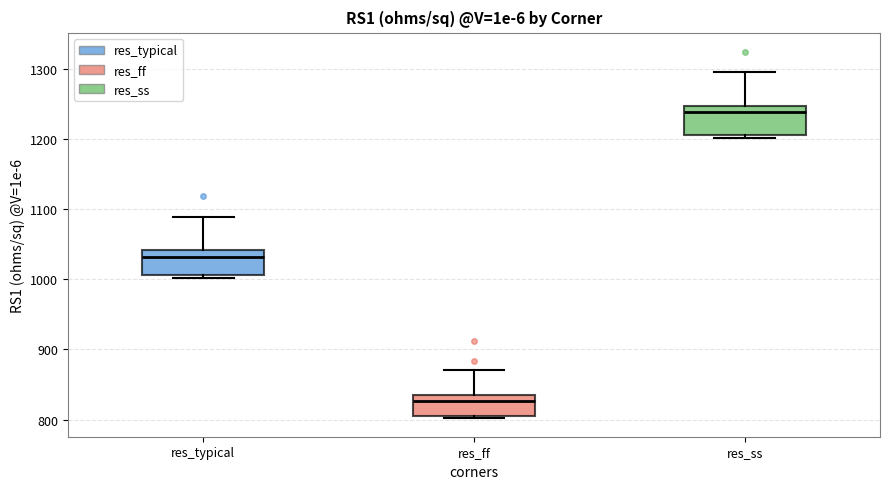

Where does the median line of the box for res_ss sit on the y-axis? The values are not printed on the chart, so give them approximately, as read against the axis.

1240